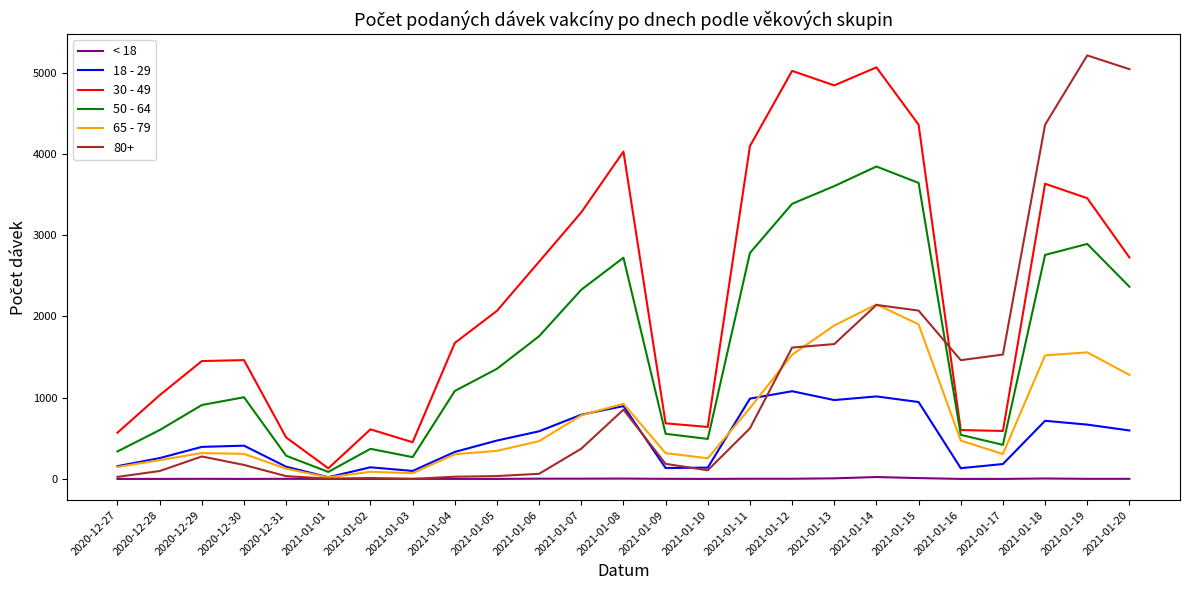

True or false: < 18 has a value of 3 at 2021-01-07.

True